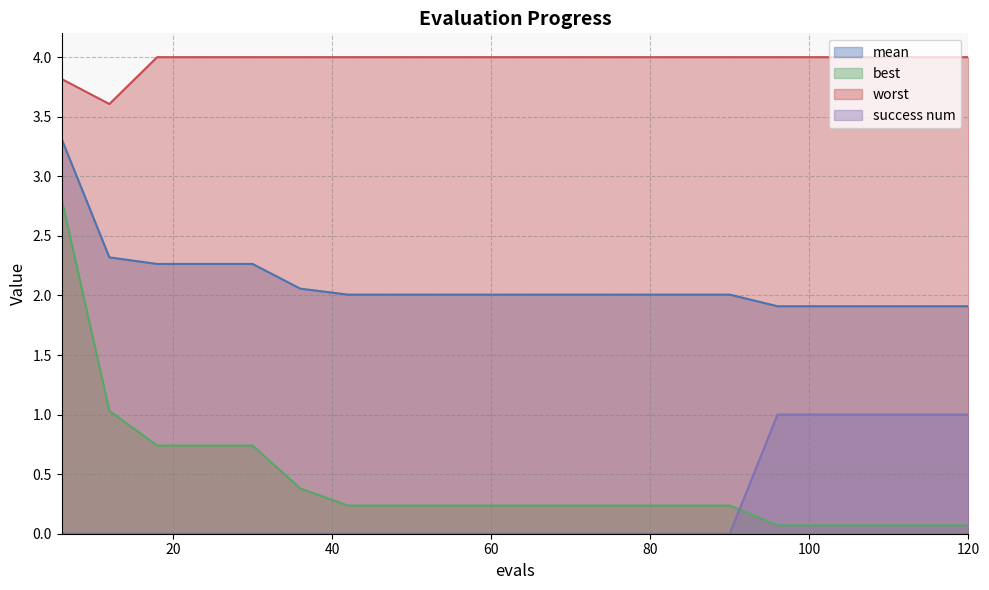

True or false: success num has a value of 0.0 at 24.

True